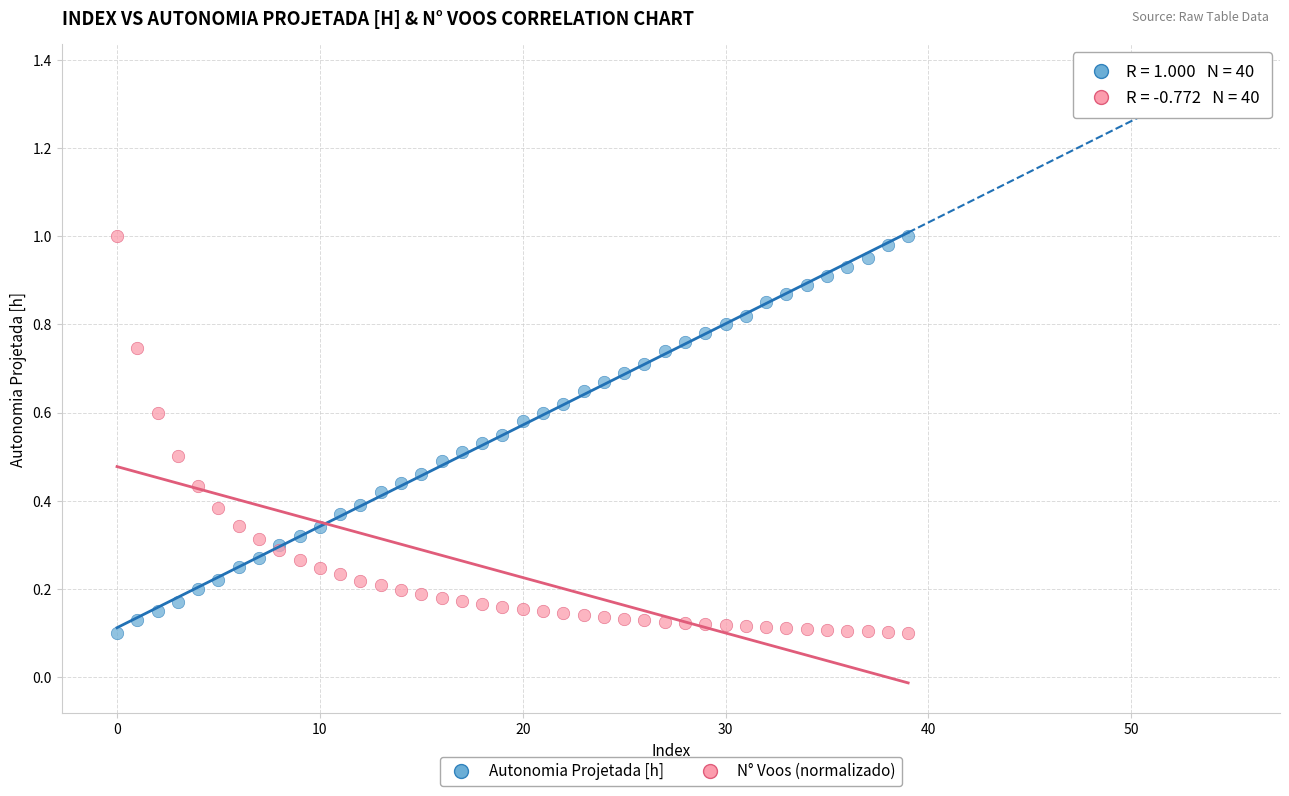

What are all the series names shown in the legend?

Autonomia Projetada [h], N° Voos (normalizado)